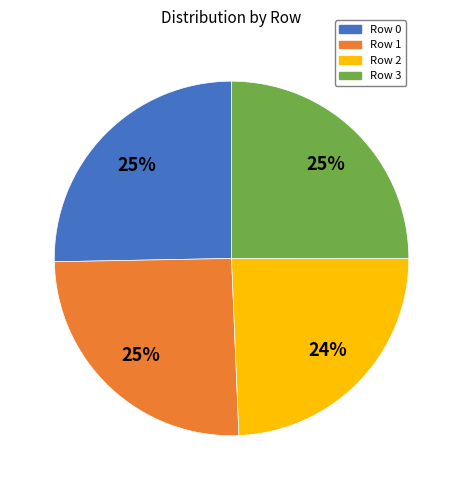

What percentage is the Row 1 slice, to the nearest percent?

25%